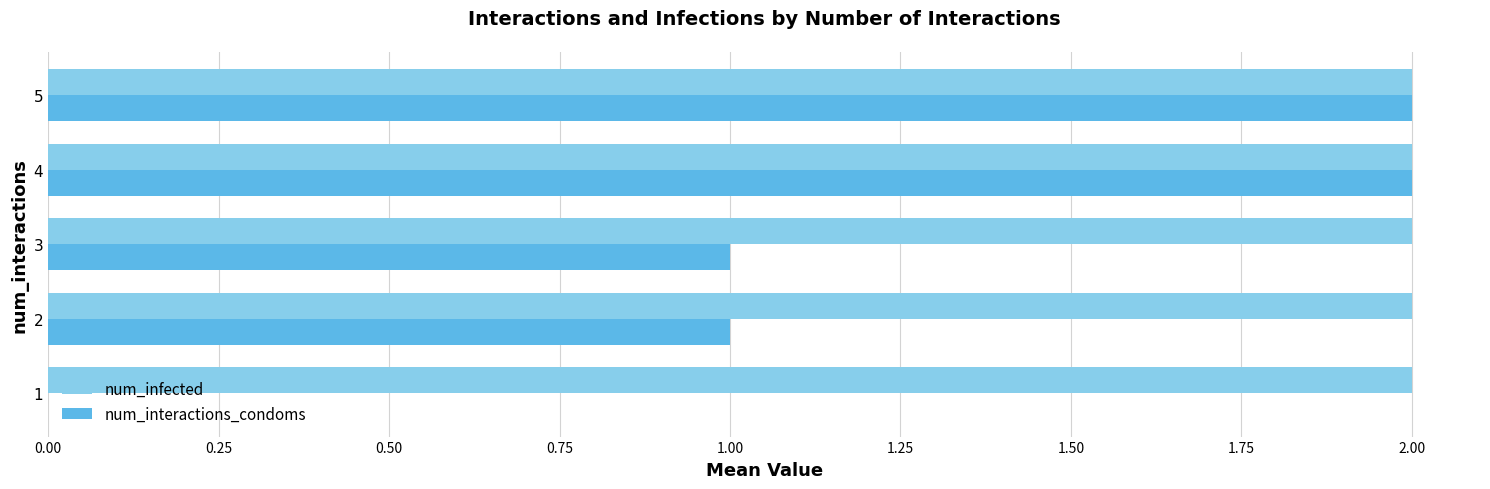

The num_interactions_condoms series shows 0 at 1. True or false?

True